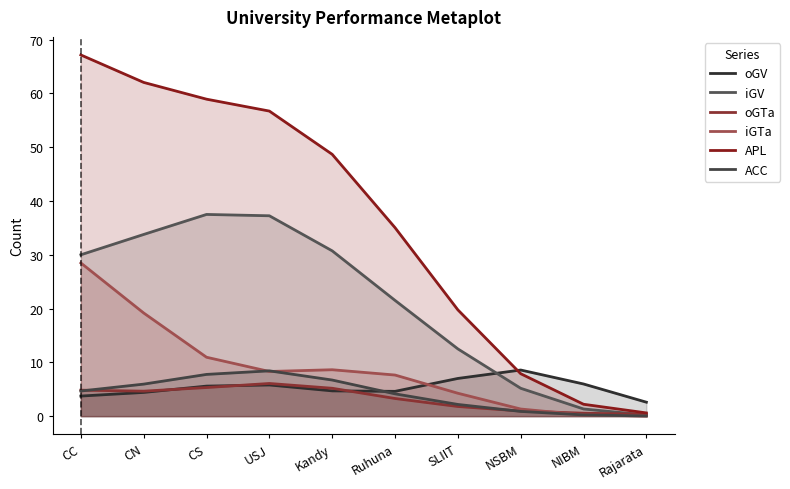

What is the sum of the APL values at SLIIT and Rajarata?

20.4